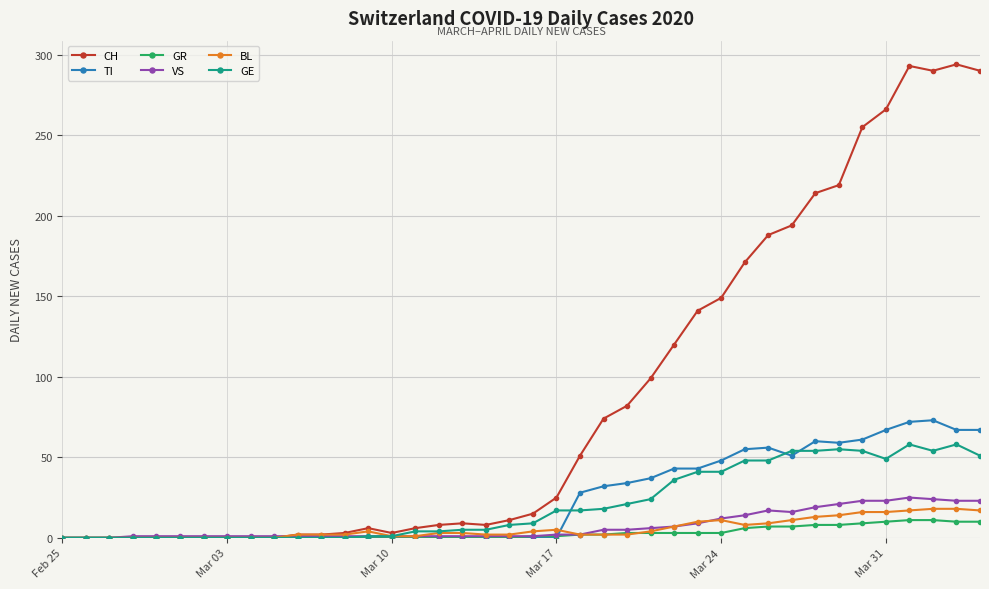

List the series in order of their peak value, highest first.

CH, TI, GE, VS, BL, GR